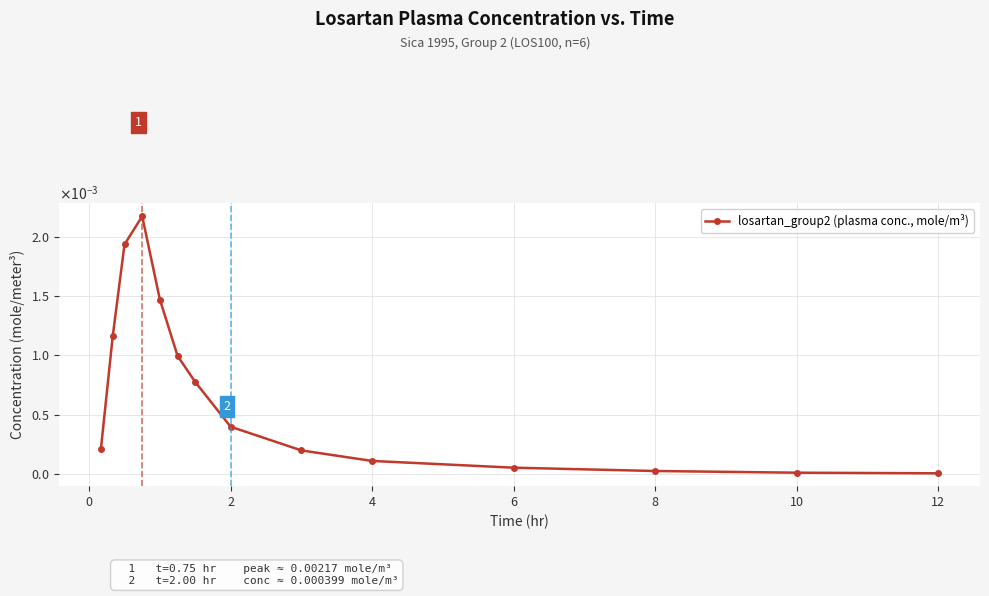

Is this an area chart (filled region under the line)?

No